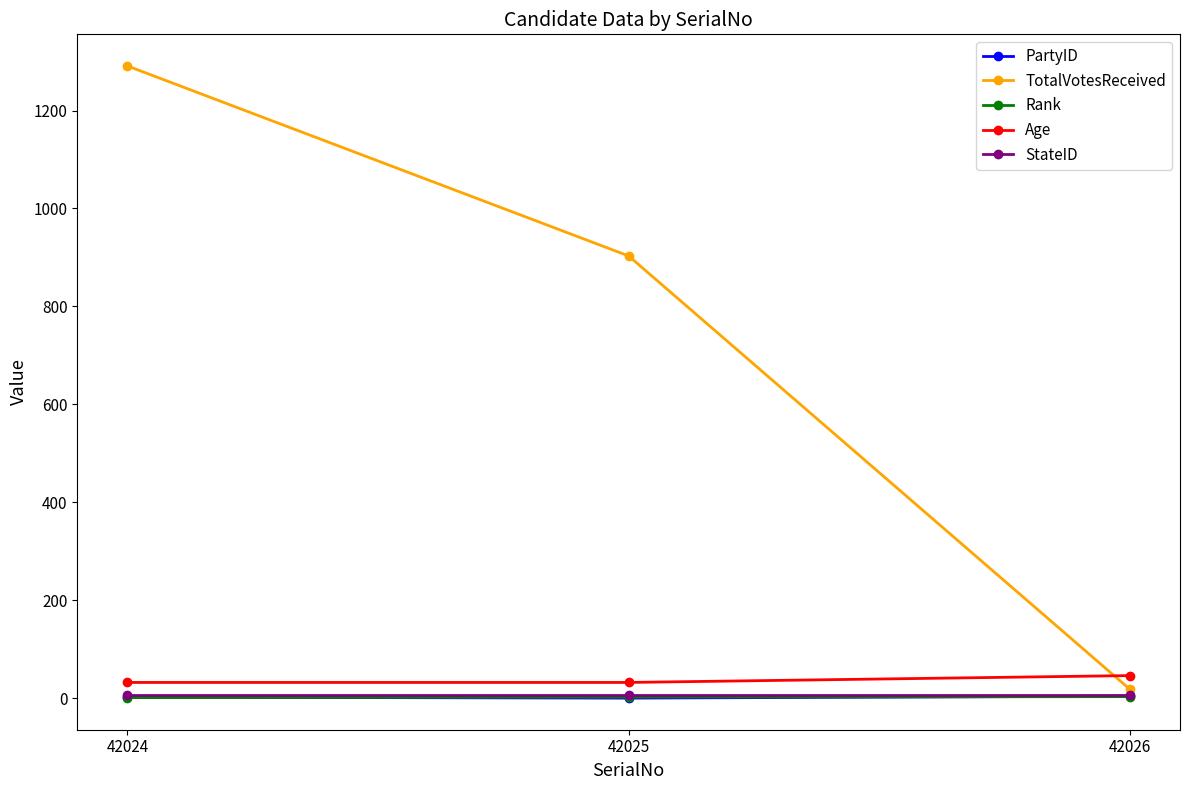

What is the difference between the Rank values at 42026 and 42025?

1